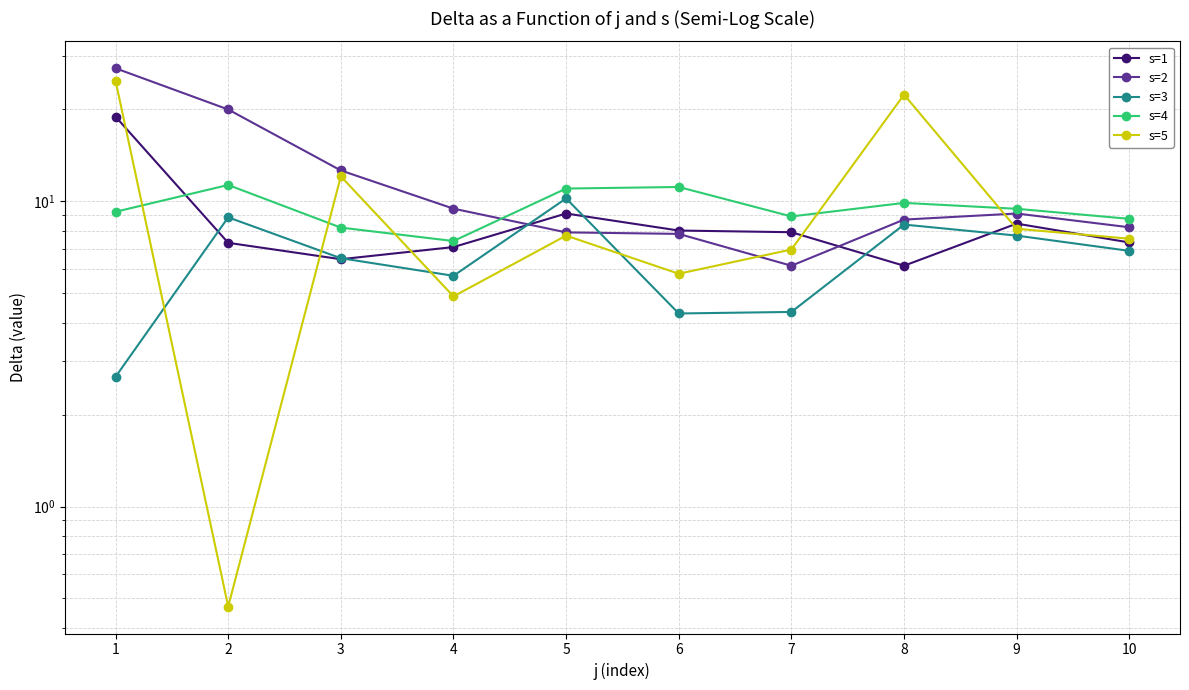

What is the difference between the second highest and minimum values in the s=2 series?

13.8